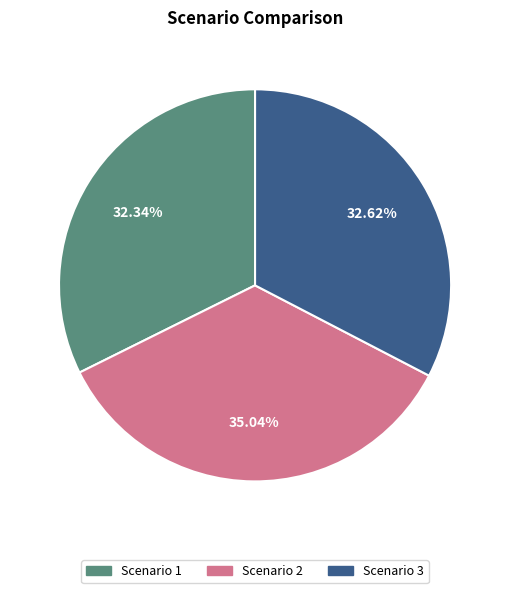

To the nearest percent, what percentage of the pie is Scenario 1?

32%